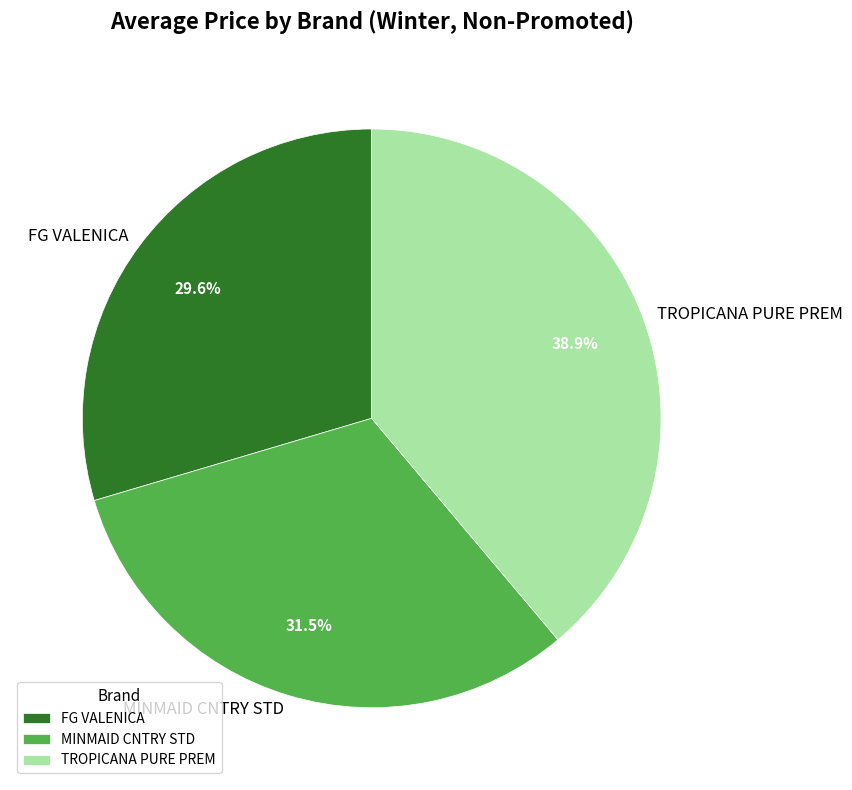

True or false: FG VALENICA accounts for 30% of the total.

True